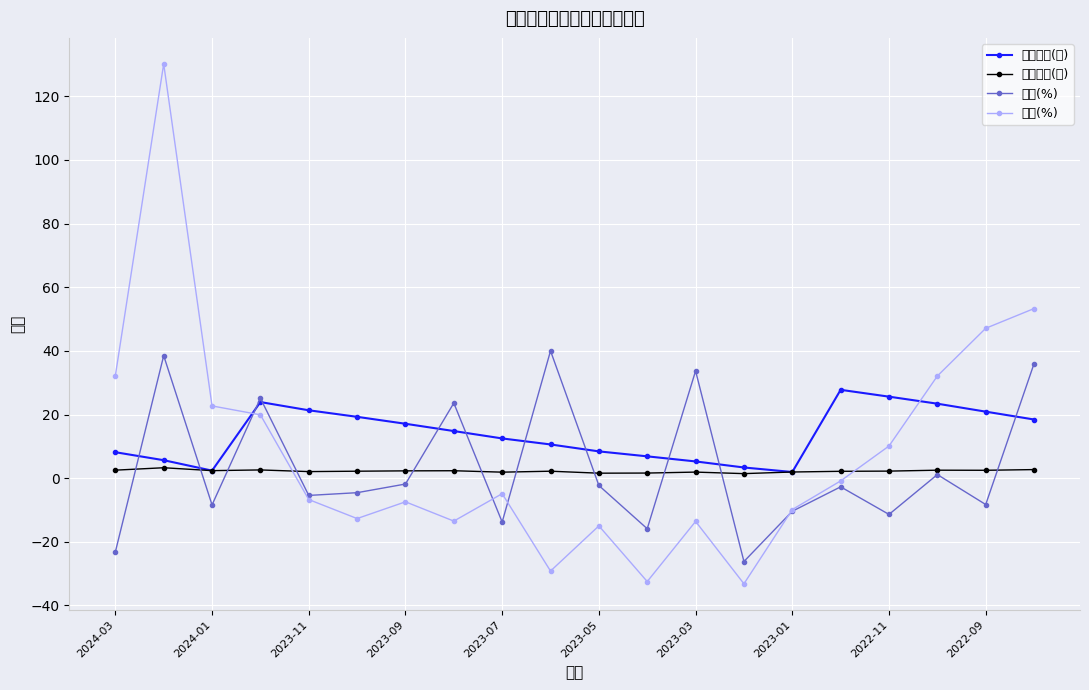

Is this an area chart (filled region under the line)?

No